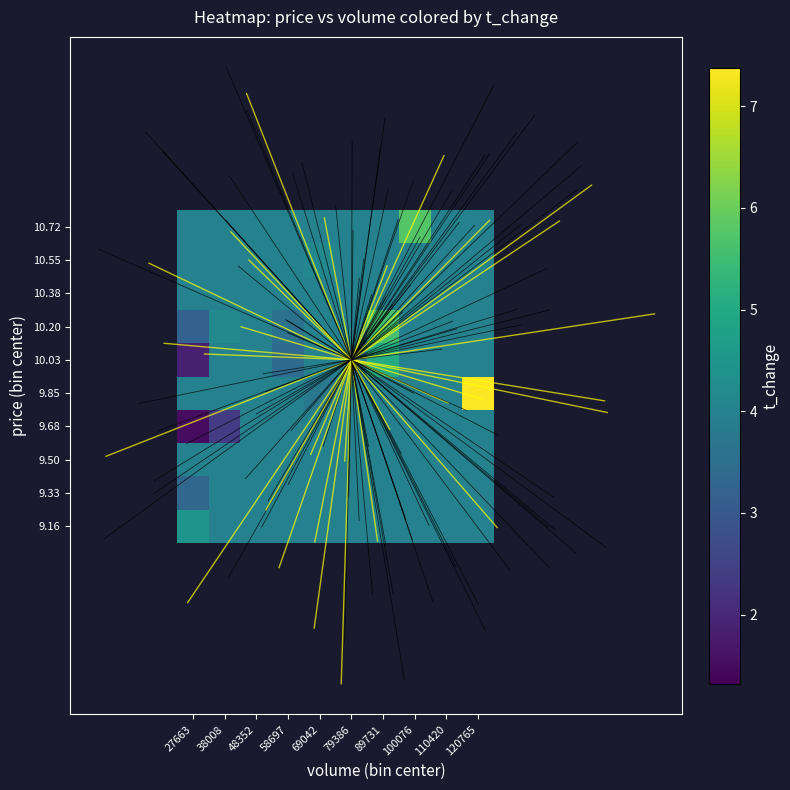

What is the greatest value displayed?

7.4